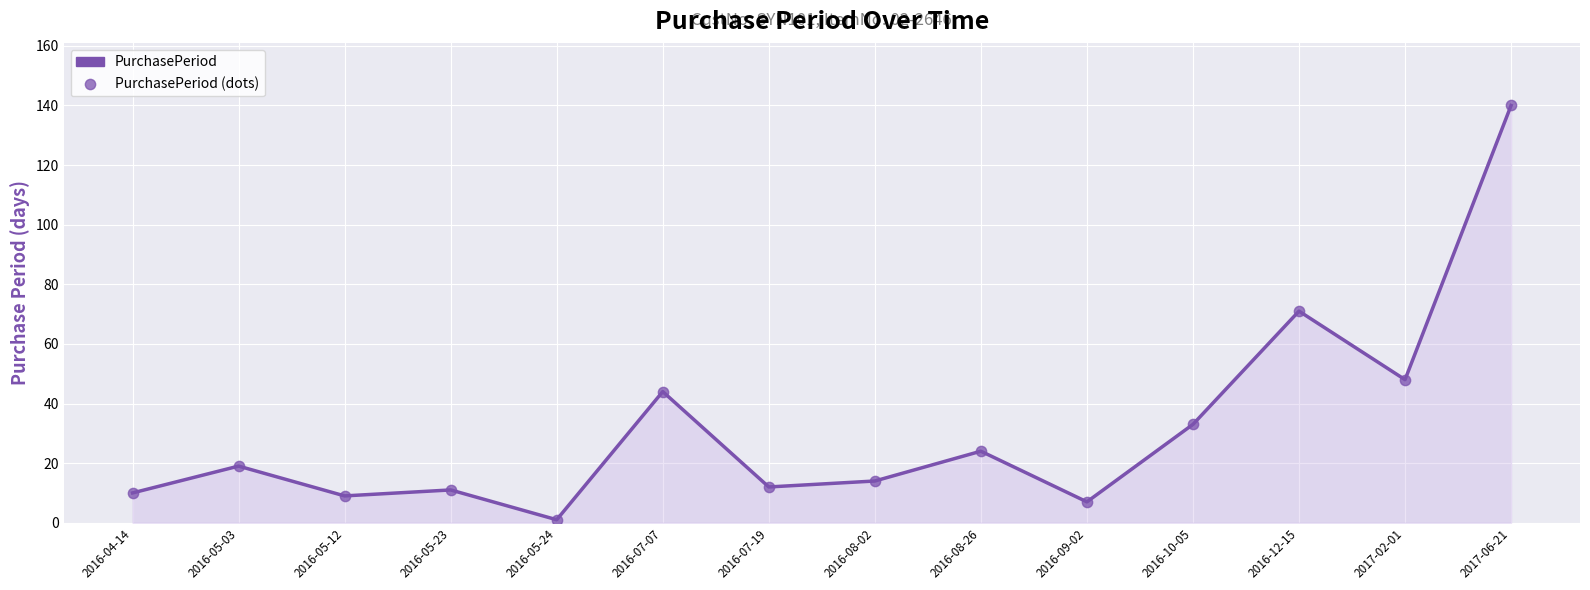

What is the range of Y values (max minus min)?

139